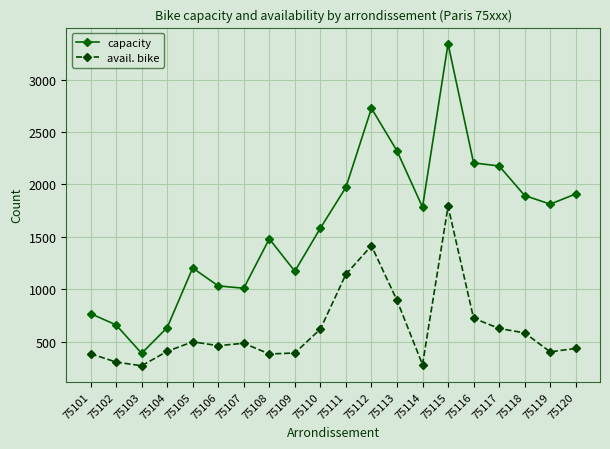

Read the avail. bike value at 75107.

485